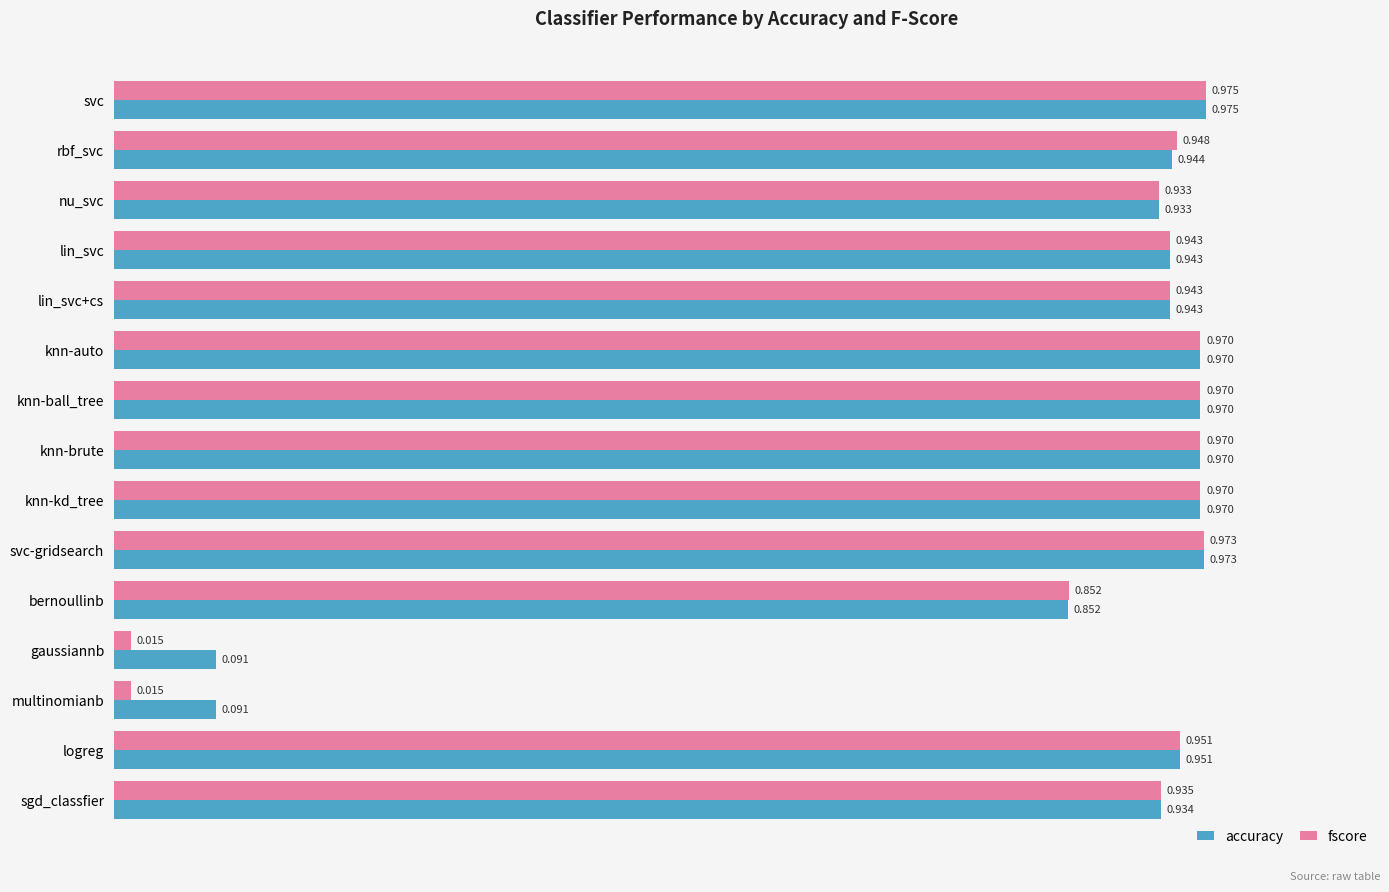

At which label does accuracy reach its peak?

svc